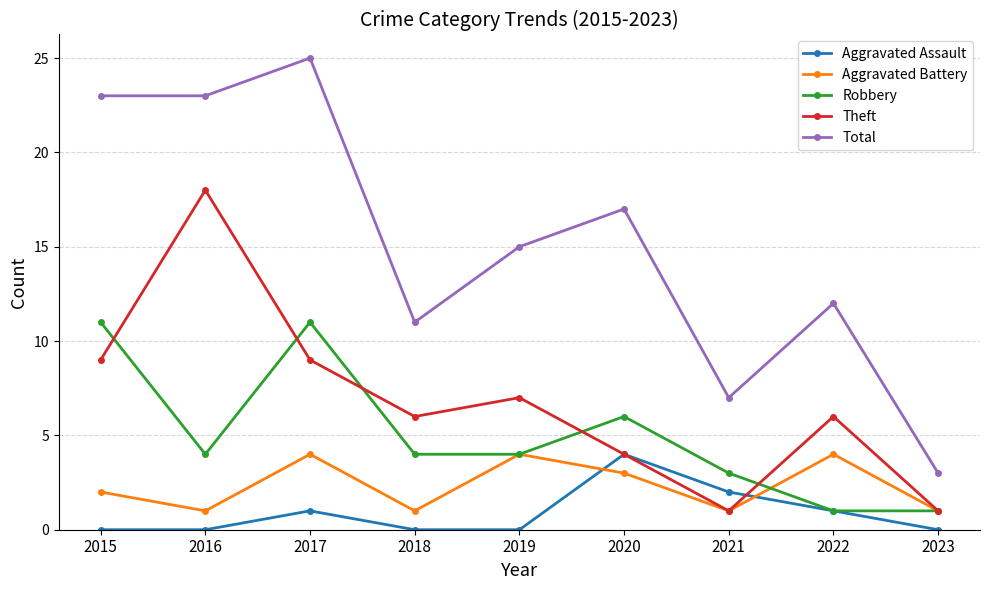

Does the chart display data point markers on the line(s)?

Yes